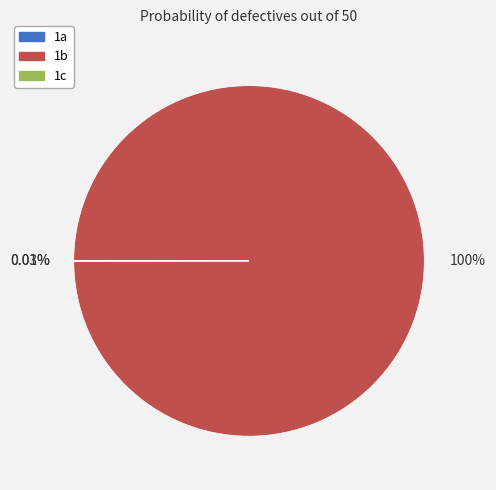

Which category accounts for the majority?

1b